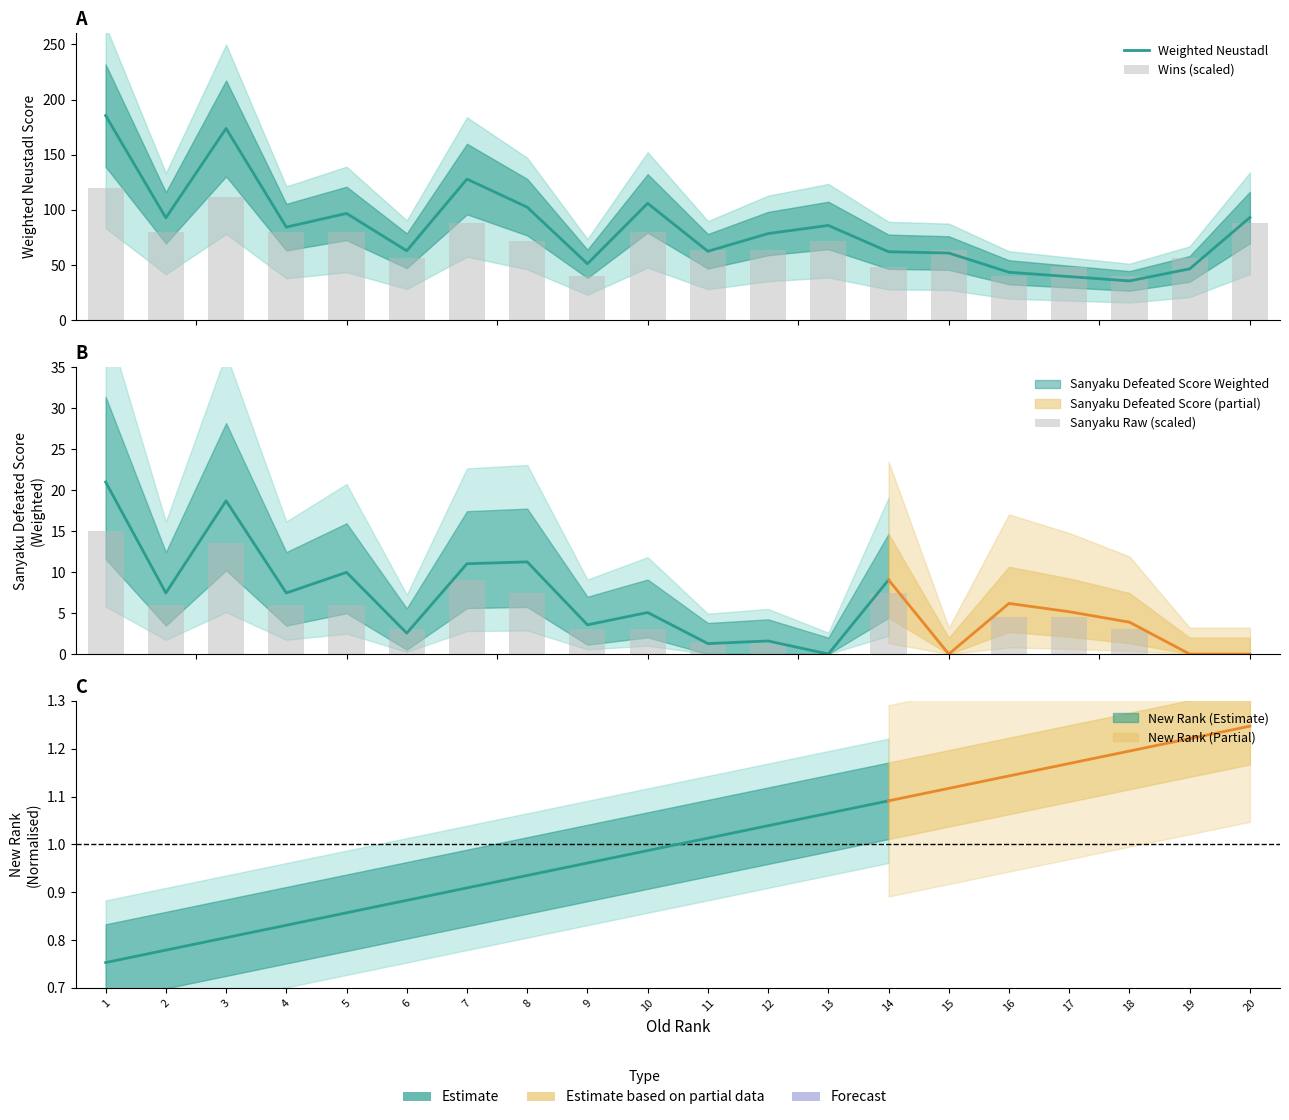

Read the Sanyaku Raw (scaled) value at 8.

7.5